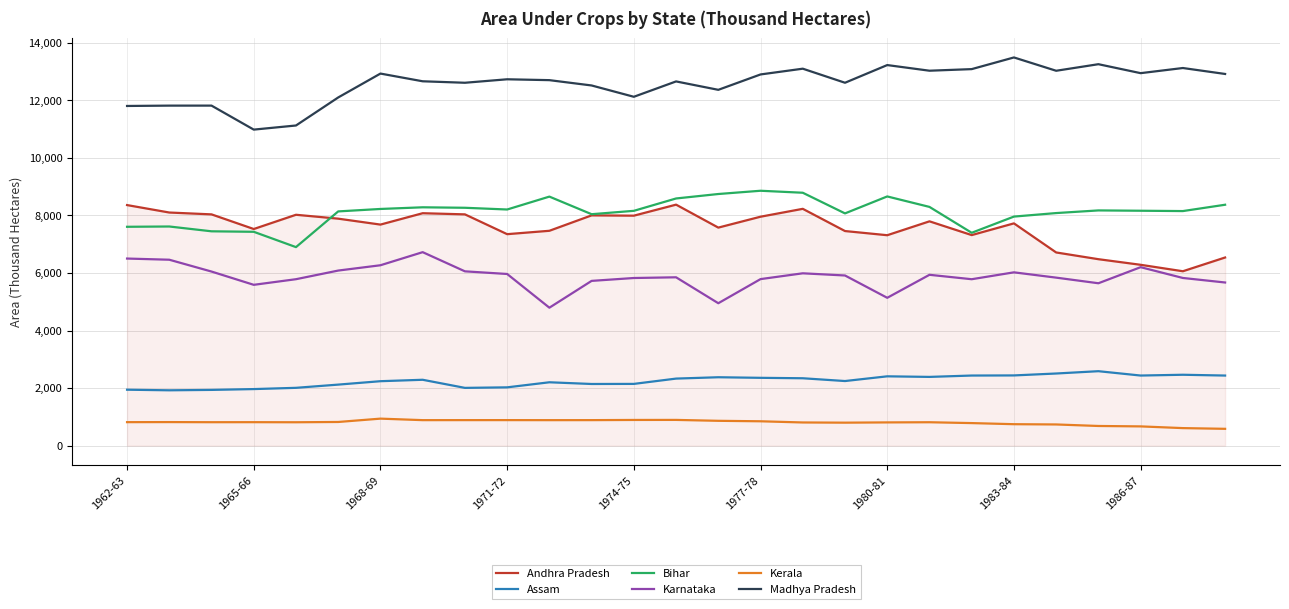

True or false: Karnataka and Assam intersect in this chart.

False